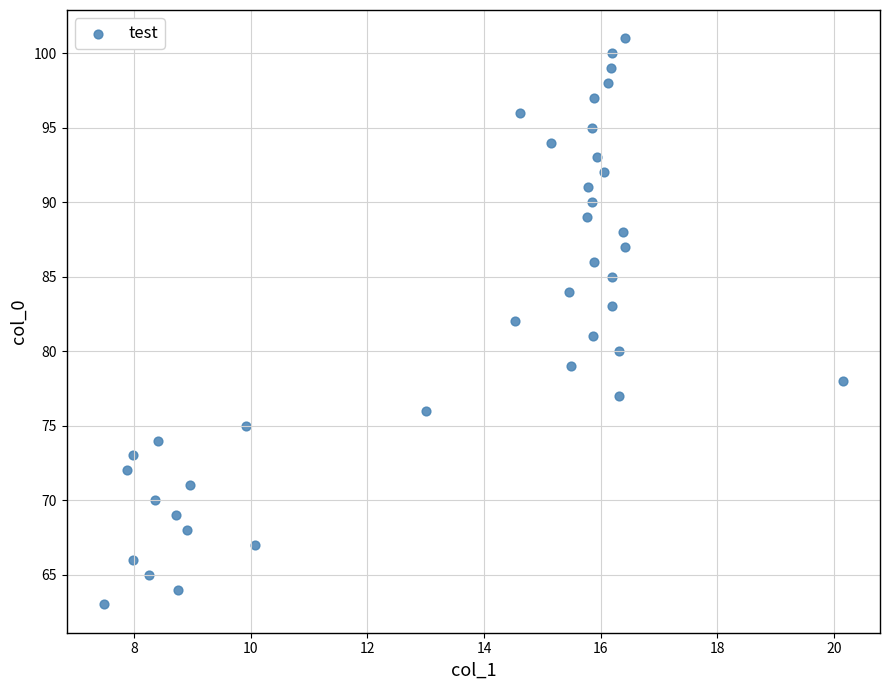

What is the range of Y values (max minus min)?

38